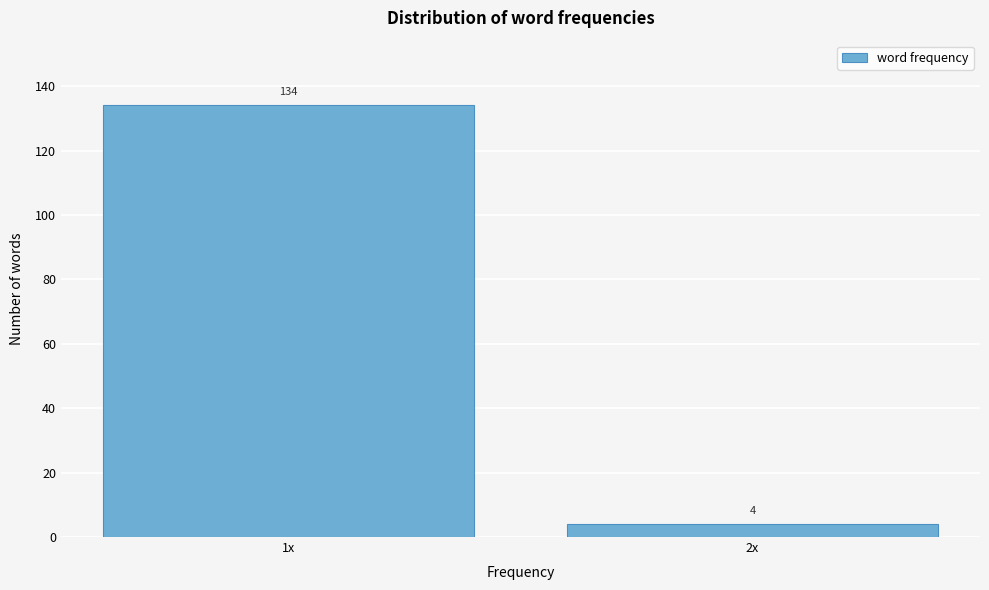

Reading left to right, list all the values displayed in this chart.

134	4